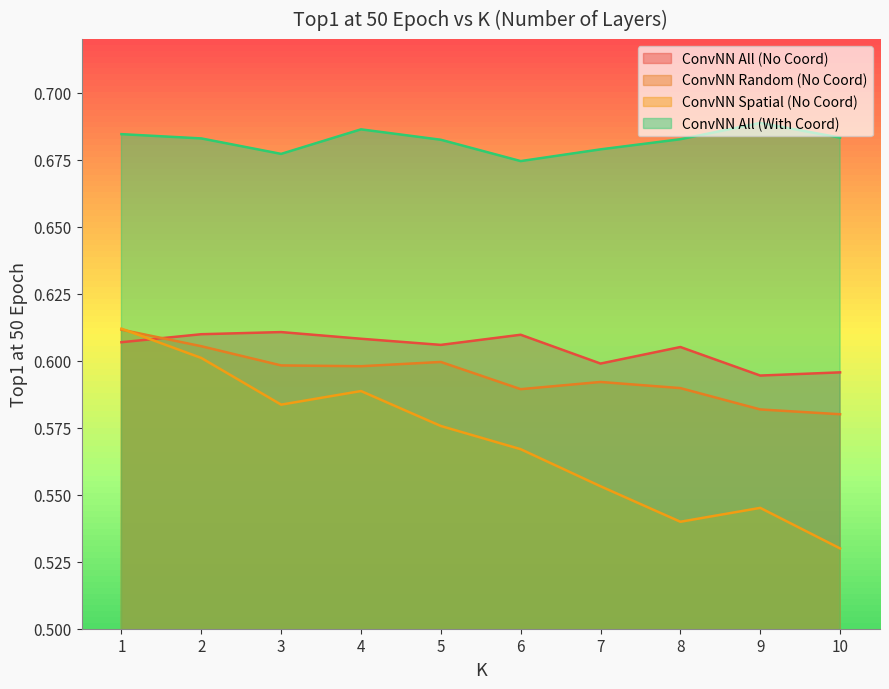

Where is the first local maximum for ConvNN All (With Coord)?

4